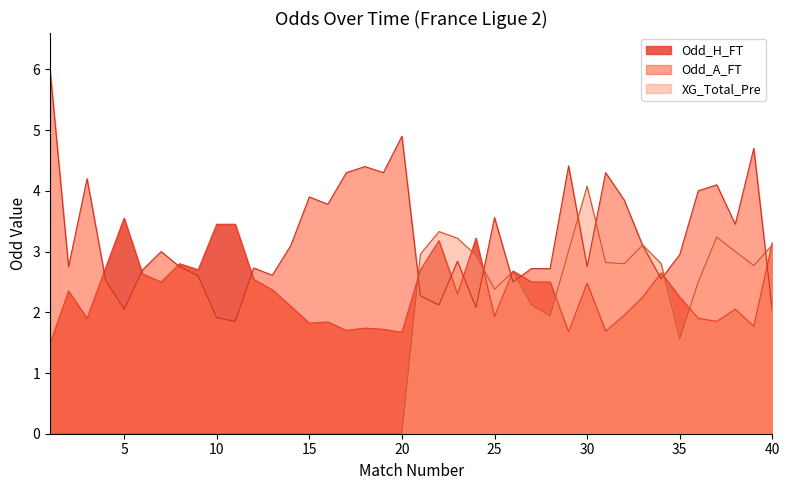

True or false: Odd_A_FT has a value of 1.0 at 35.

False